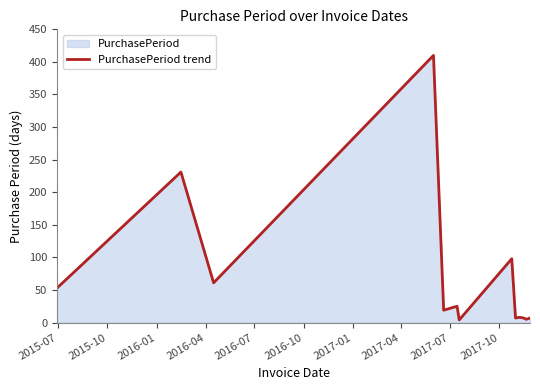

What is the maximum value shown in the chart?

410